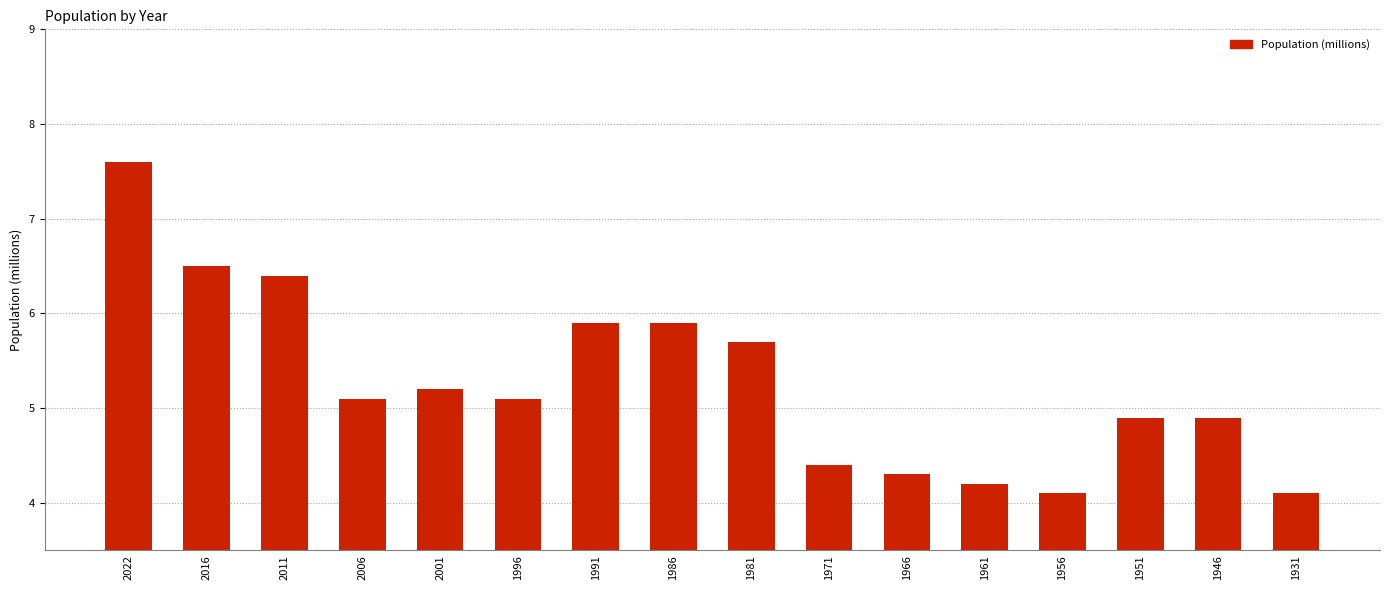

Which has a higher value, 1951 or 1991?

1991